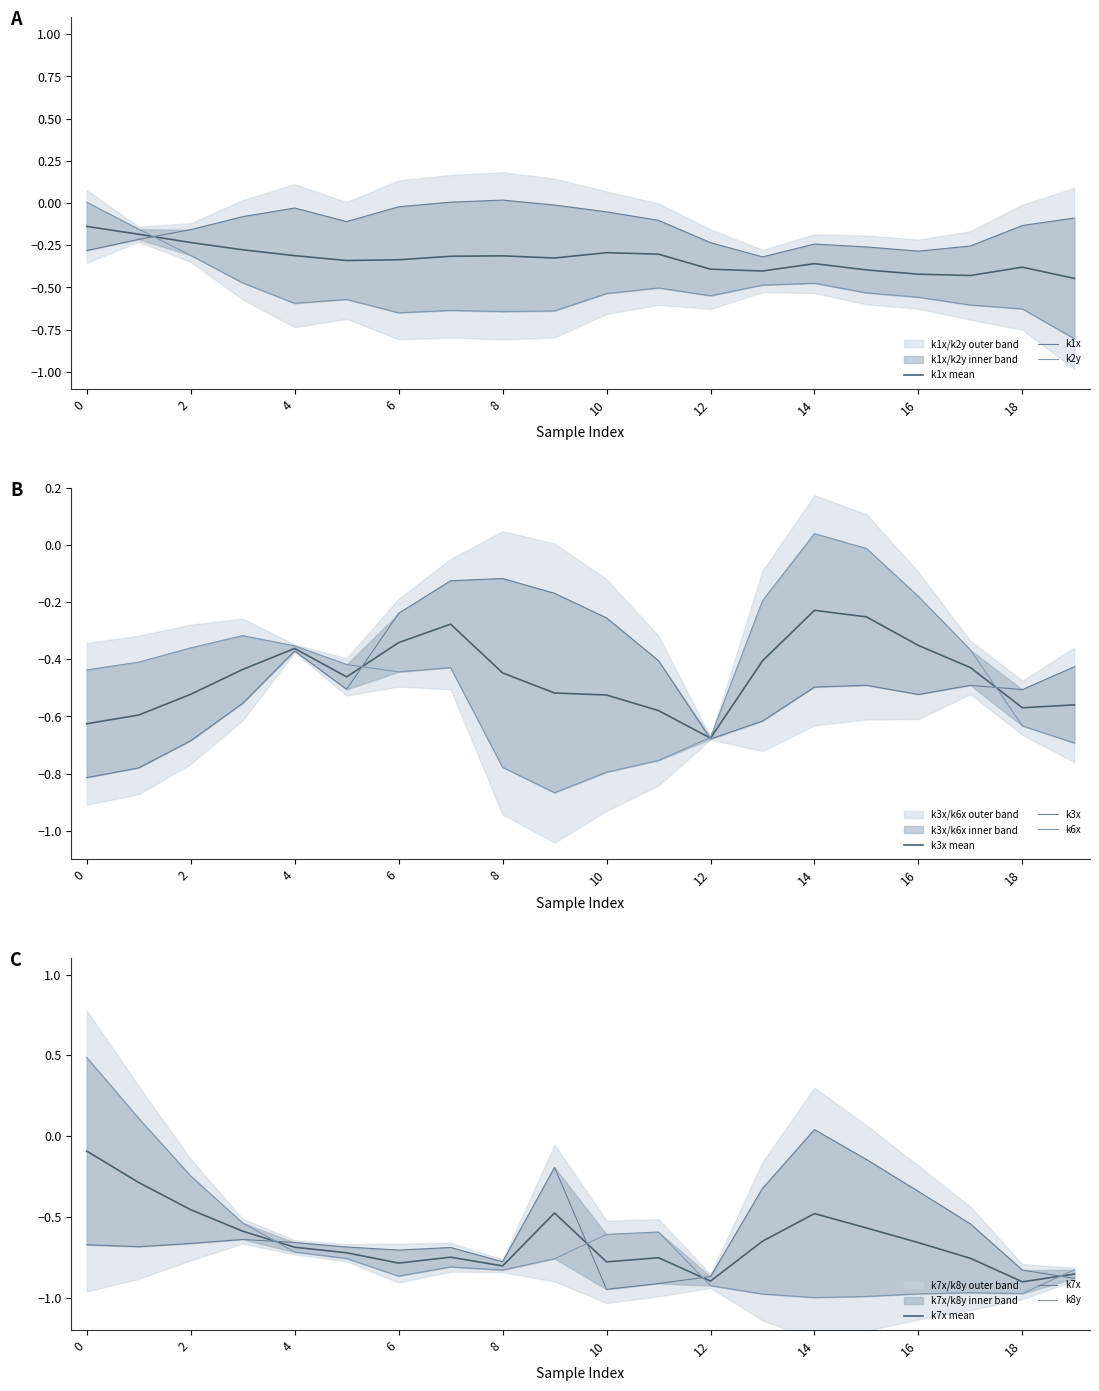

Reading left to right, what are all the values shown in this chart?

k1x: 0=-0.3	1=-0.2	2=-0.2	3=-0.1	4=-0.0	5=-0.1	6=-0.0	7=0.0	8=0.0	9=-0.0	10=-0.1	11=-0.1	12=-0.2	13=-0.3	14=-0.2	15=-0.3	16=-0.3	17=-0.3	18=-0.1	19=-0.1
k2y: 0=0.0	1=-0.2	2=-0.3	3=-0.5	4=-0.6	5=-0.6	6=-0.7	7=-0.6	8=-0.6	9=-0.6	10=-0.5	11=-0.5	12=-0.5	13=-0.5	14=-0.5	15=-0.5	16=-0.6	17=-0.6	18=-0.6	19=-0.8
k3x: 0=-0.8	1=-0.8	2=-0.7	3=-0.6	4=-0.4	5=-0.5	6=-0.2	7=-0.1	8=-0.1	9=-0.2	10=-0.3	11=-0.4	12=-0.7	13=-0.6	14=-0.5	15=-0.5	16=-0.5	17=-0.5	18=-0.5	19=-0.4
k6x: 0=-0.4	1=-0.4	2=-0.4	3=-0.3	4=-0.4	5=-0.4	6=-0.4	7=-0.4	8=-0.8	9=-0.9	10=-0.8	11=-0.8	12=-0.7	13=-0.2	14=0.0	15=-0.0	16=-0.2	17=-0.4	18=-0.6	19=-0.7
k7x: 0=-0.7	1=-0.7	2=-0.7	3=-0.6	4=-0.7	5=-0.7	6=-0.7	7=-0.7	8=-0.8	9=-0.2	10=-0.9	11=-0.9	12=-0.9	13=-0.3	14=0.0	15=-0.1	16=-0.3	17=-0.5	18=-0.8	19=-0.9
k8y: 0=0.5	1=0.1	2=-0.2	3=-0.5	4=-0.7	5=-0.8	6=-0.9	7=-0.8	8=-0.8	9=-0.8	10=-0.6	11=-0.6	12=-0.9	13=-1.0	14=-1.0	15=-1.0	16=-1.0	17=-1.0	18=-1.0	19=-0.8